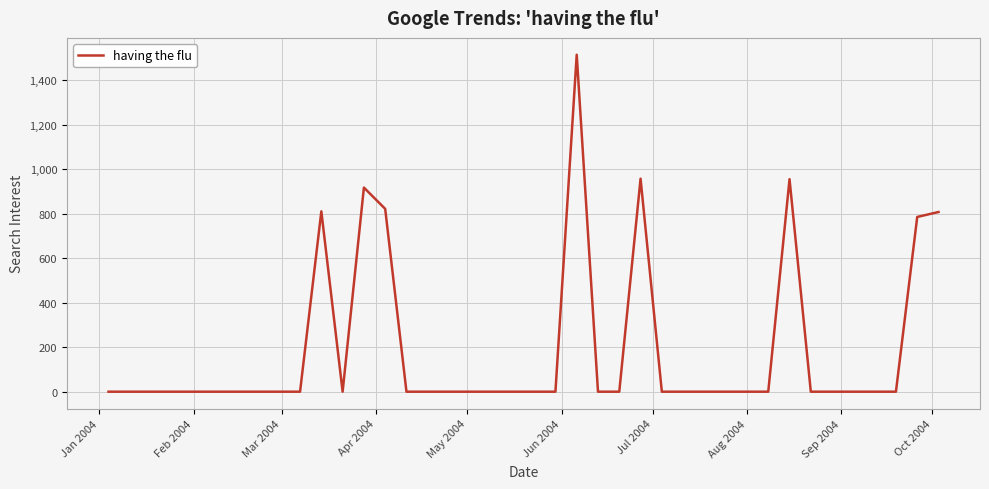

Does the chart display data point markers on the line(s)?

No